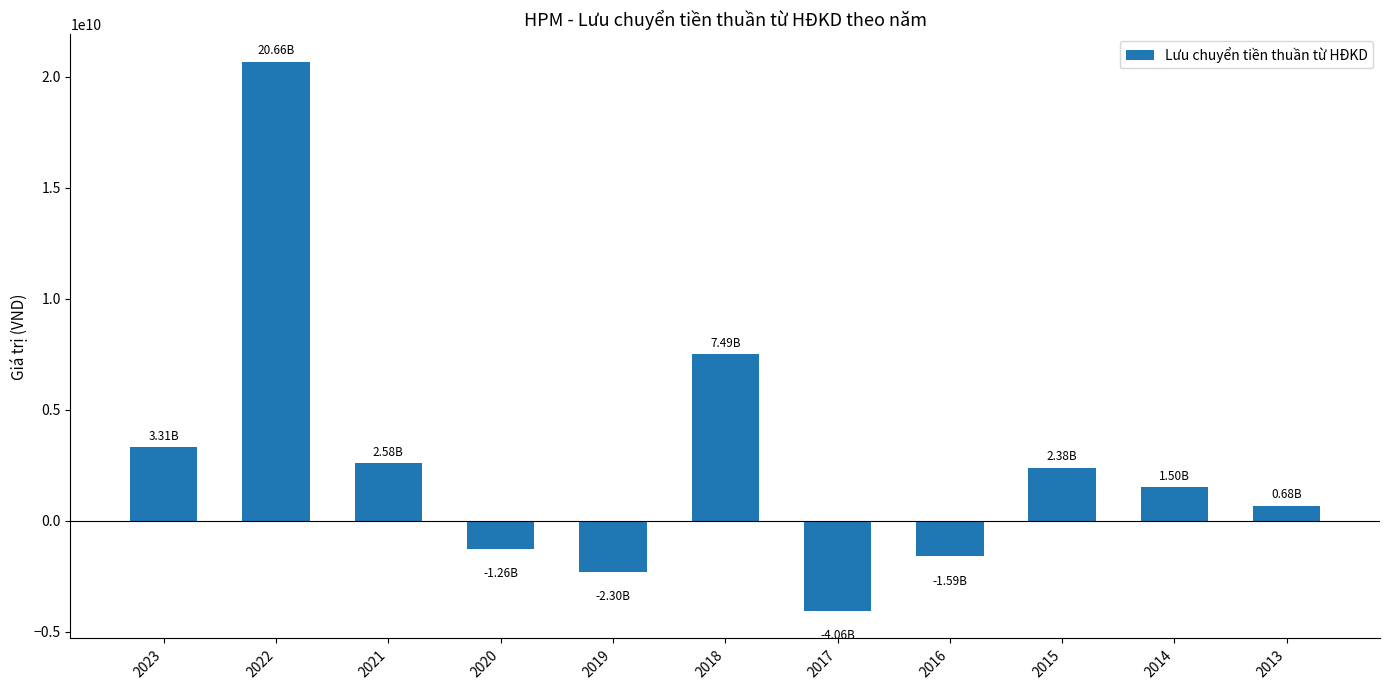

What is the sum of the values at 2022 and 2013?

21346227759